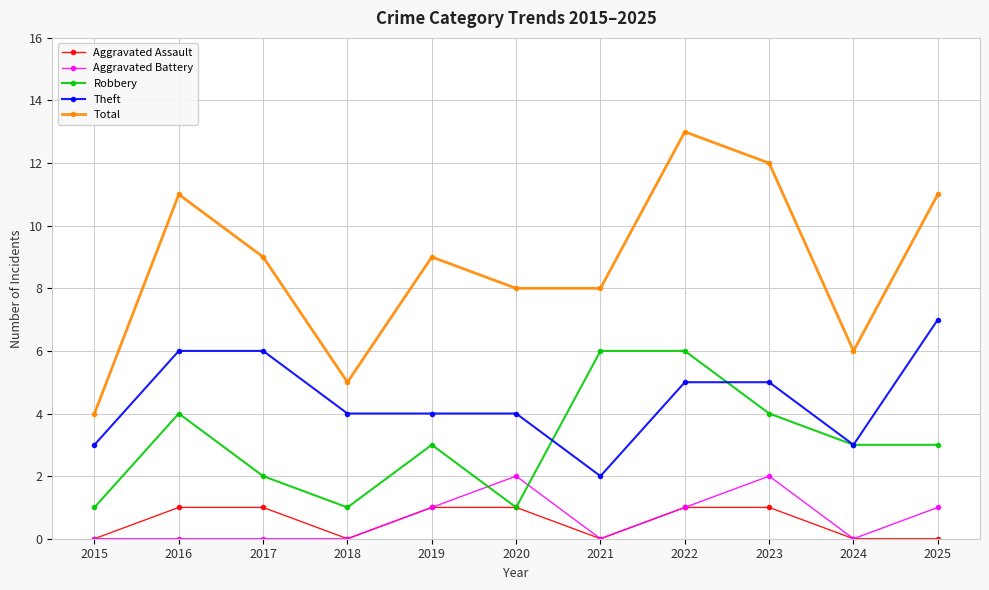

True or false: Aggravated Assault and Theft intersect in this chart.

False